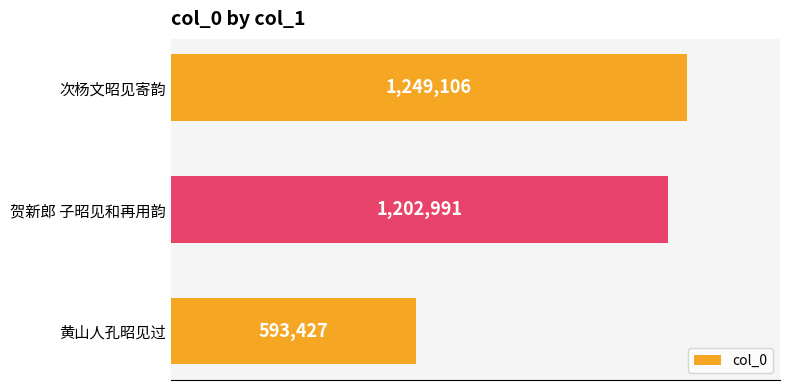

List the labels in order of value, largest first.

次杨文昭见寄韵, 贺新郎 子昭见和再用韵, 黄山人孔昭见过